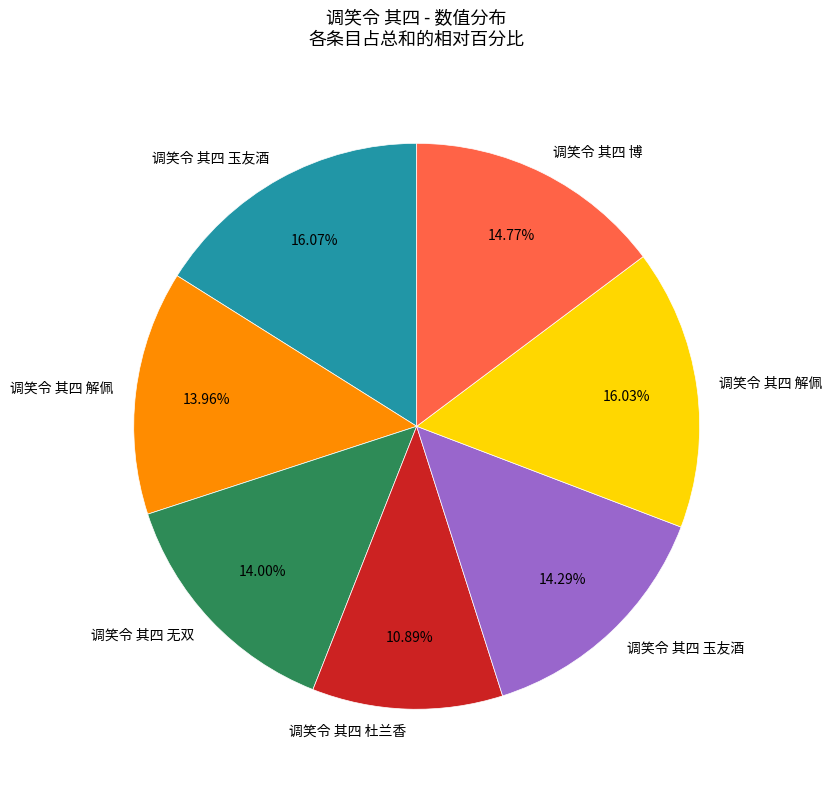

Is there a majority slice in this chart?

No